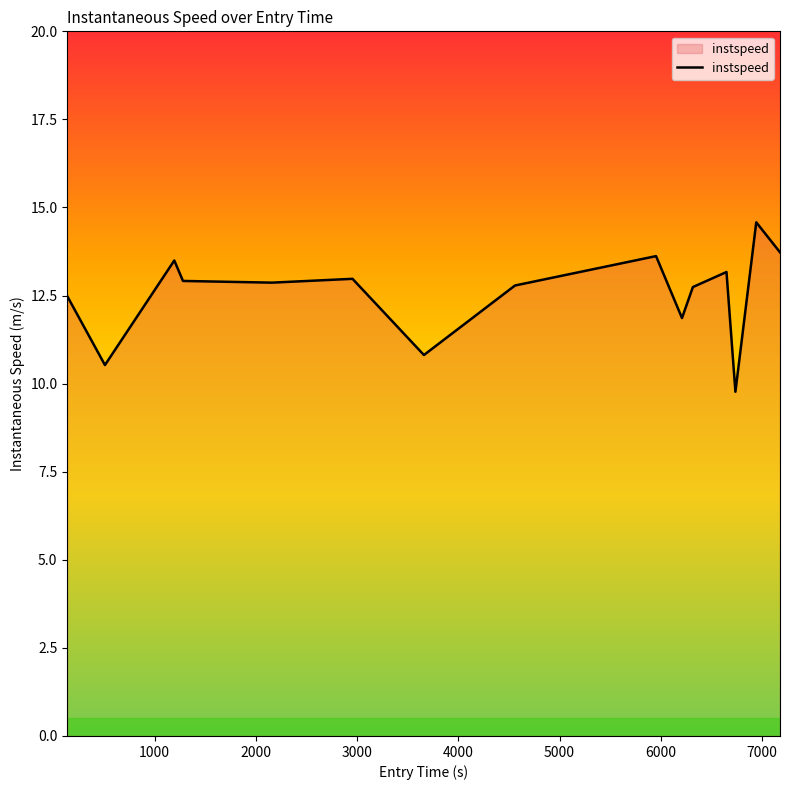

What is the smallest value displayed?

9.8